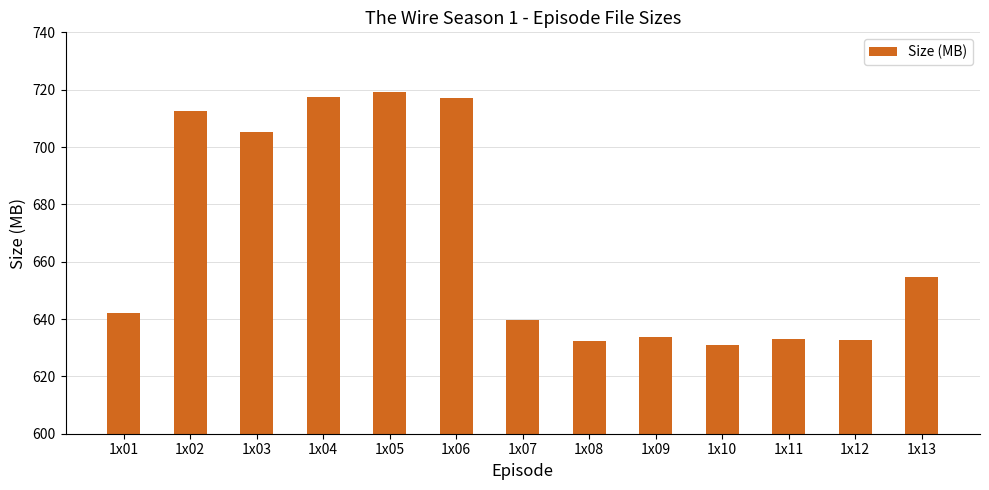

What is the maximum value shown in the chart?

719.1